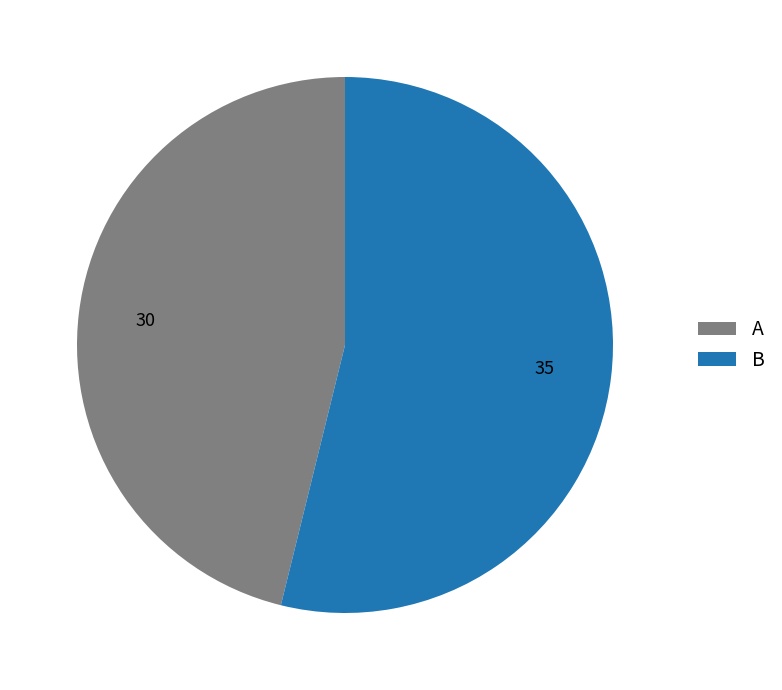

What is the largest slice in the pie chart?

B